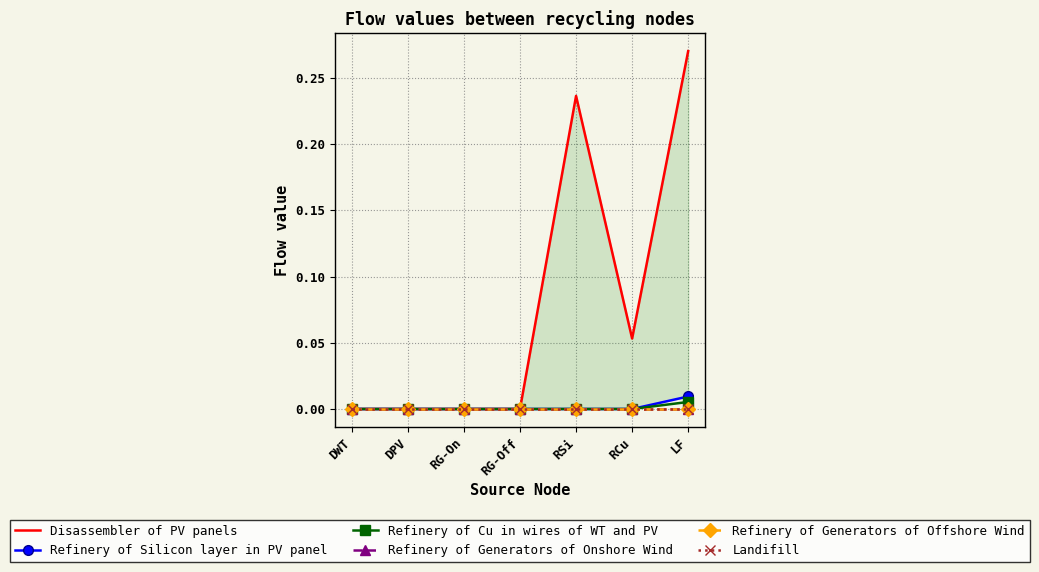

At how many categories does at least one series exceed 0?

3